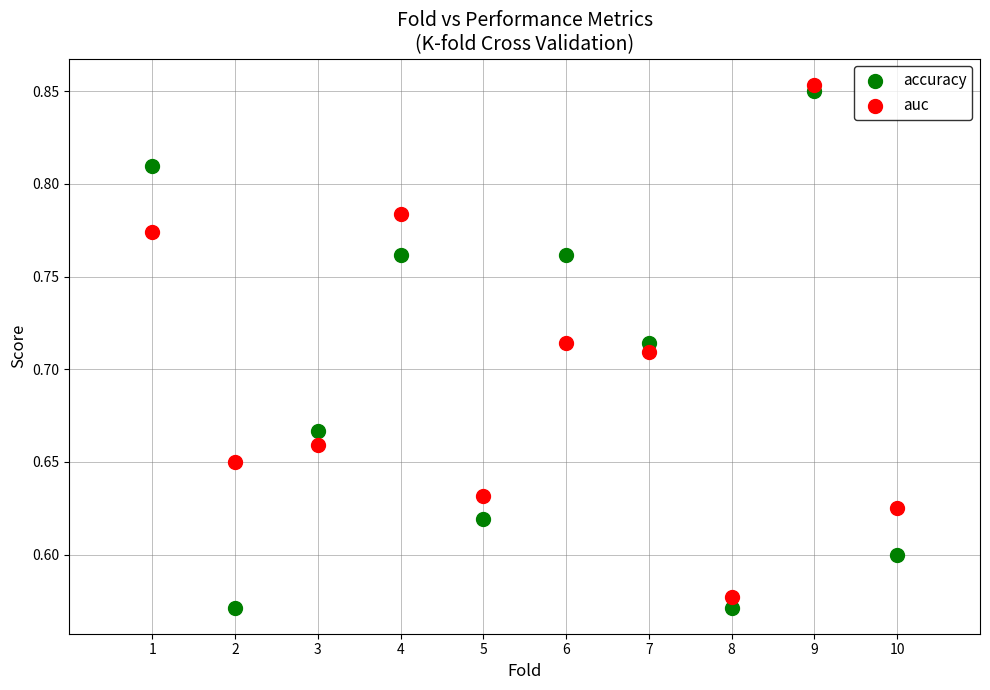

What is the X range (max minus min) for the scatter plot?

9.0